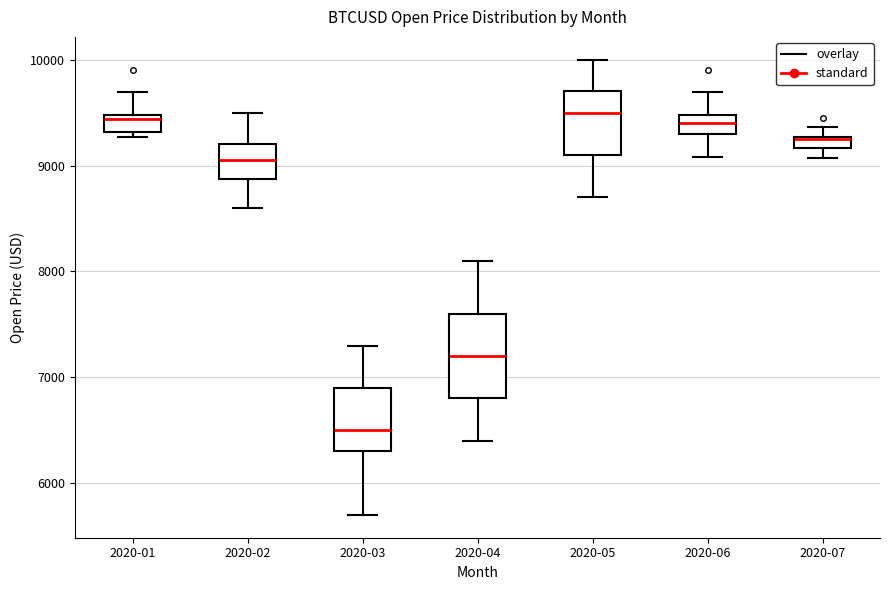

Which box has the lowest median line?

2020-03